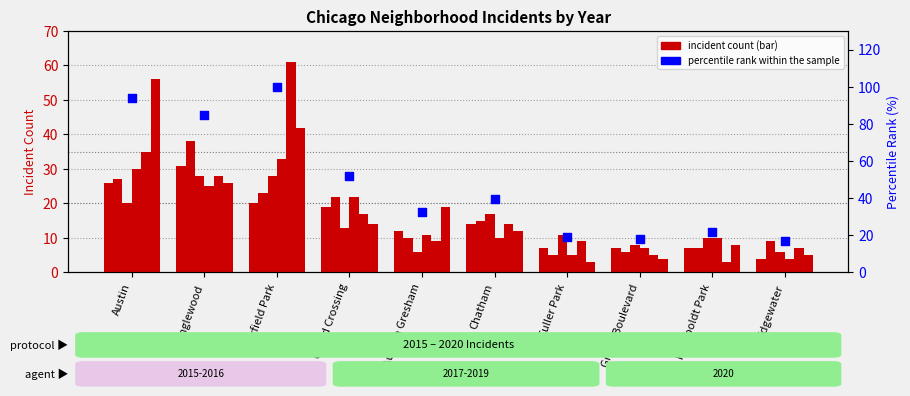

Between Garfield Park and Edgewater, which is larger?

Garfield Park